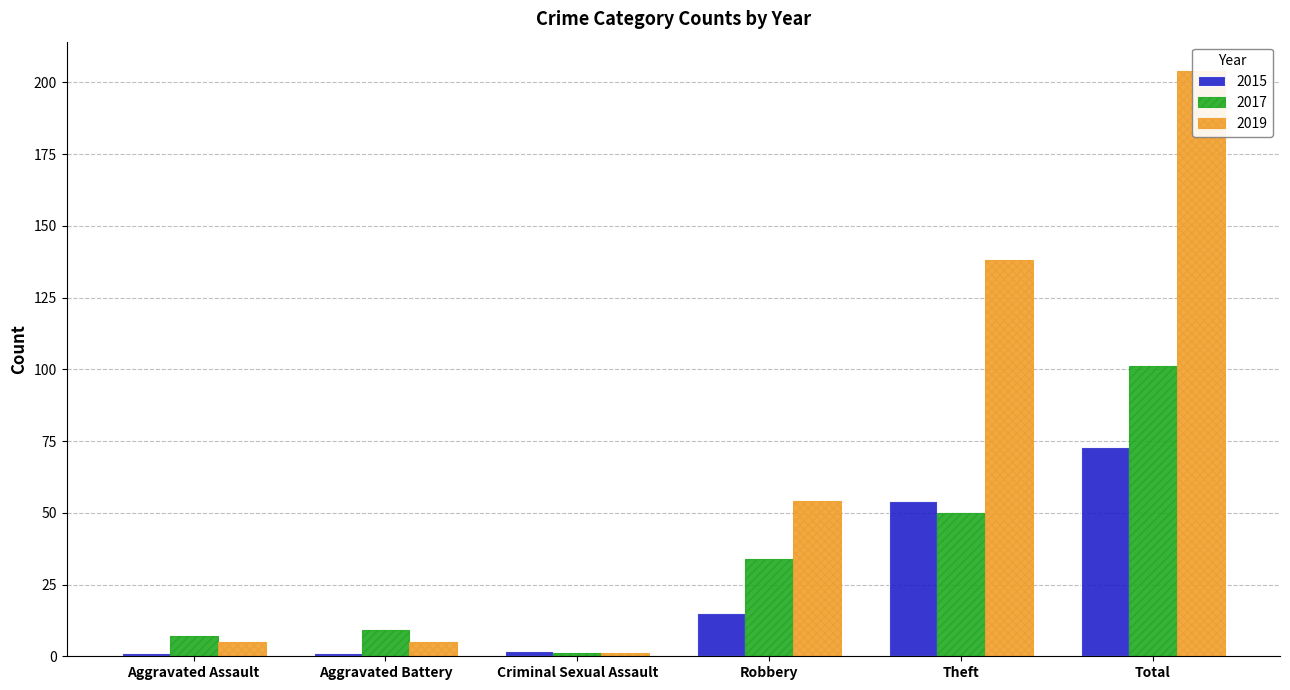

Is the value of 2019 at Aggravated Battery greater than the value of 2017 at Total?

No